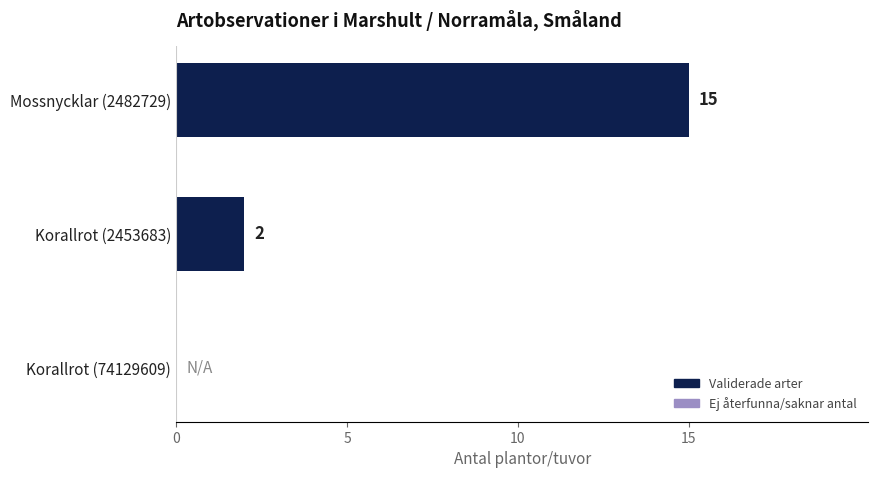

Which category has the highest value across all series?

Mossnycklar (2482729)